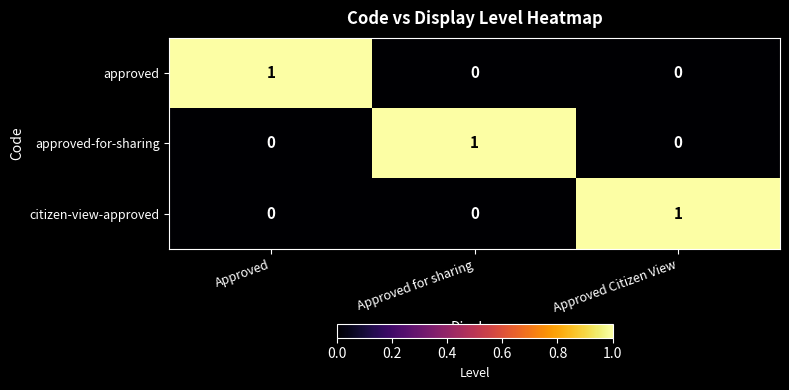

Is it true that citizen-view-approved equals 0 at Approved?

True